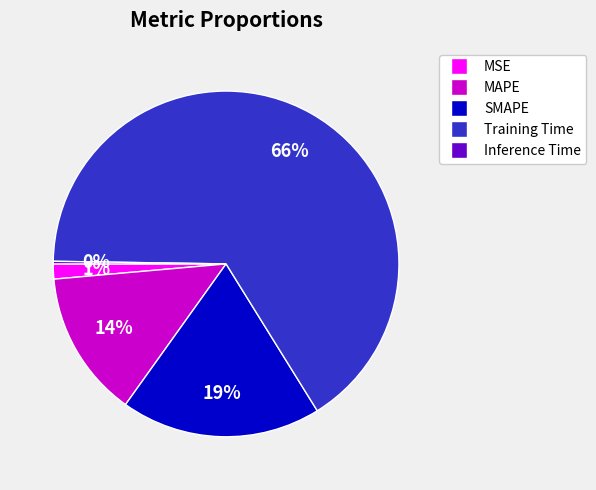

True or false: MSE accounts for 11% of the total.

False